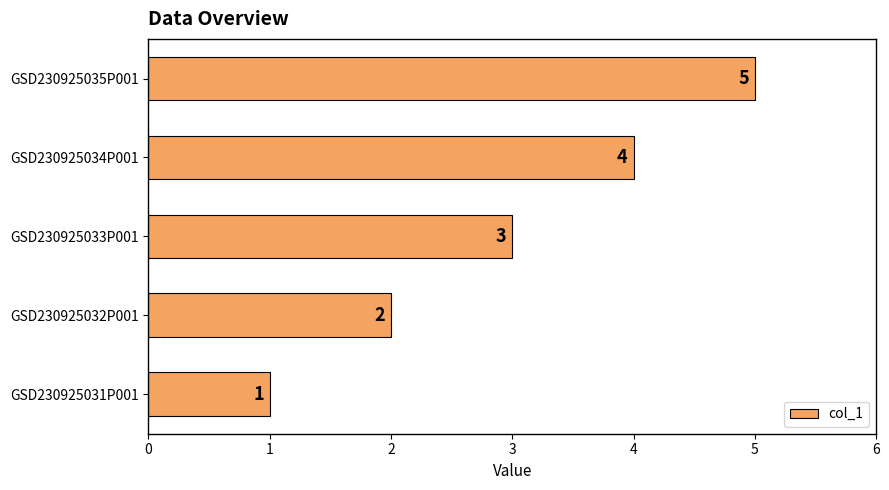

What is the difference between the second highest and second lowest values?

2